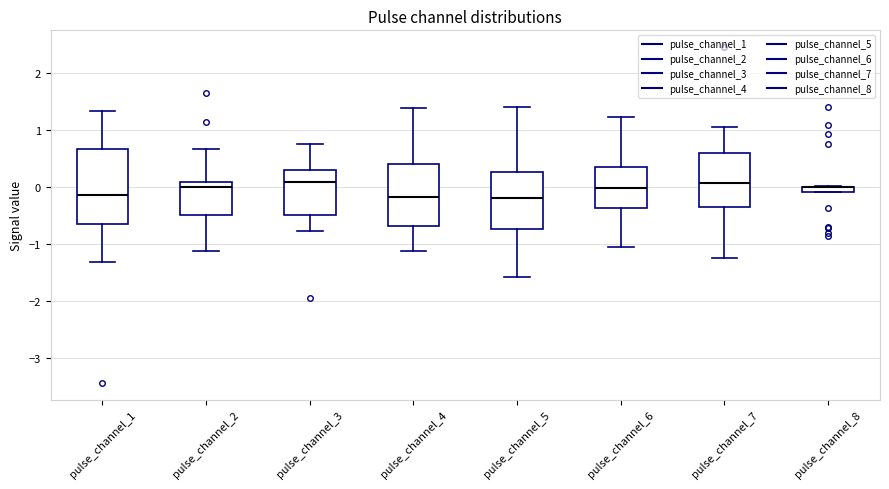

Where is the upper edge of the box for pulse_channel_8 on the y-axis? The values are not printed on the chart, so give them approximately, as read against the axis.

0.0